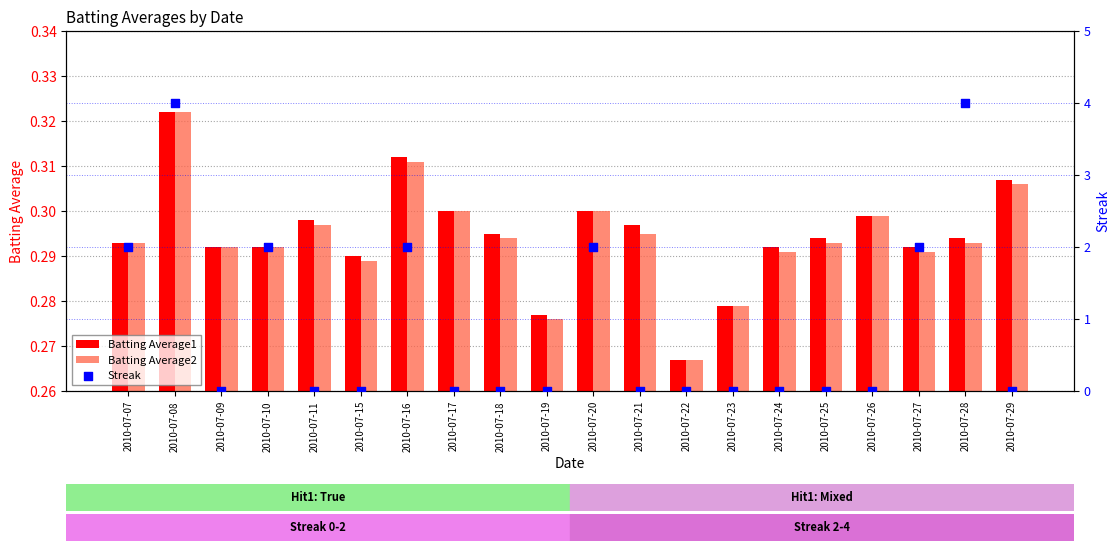

What are all the series names shown in the legend?

Batting Average1, Batting Average2, Streak